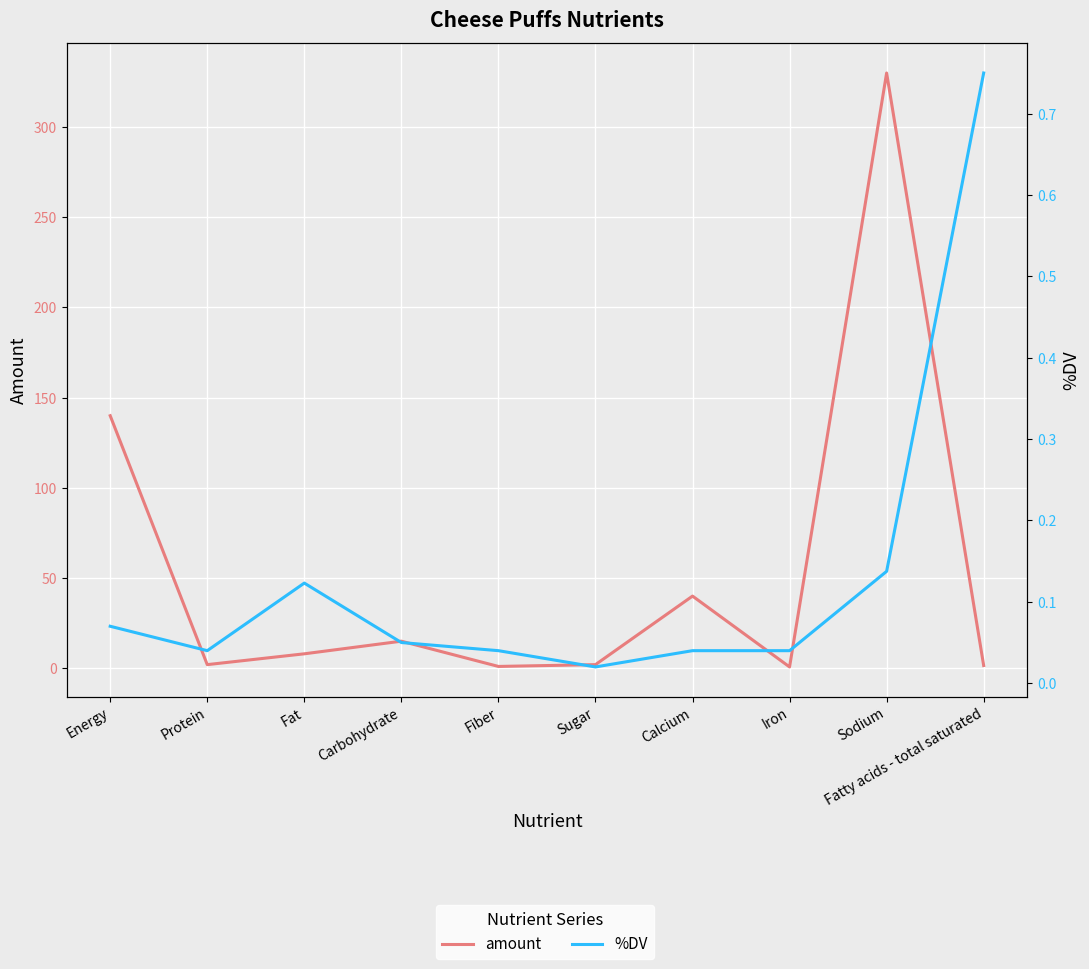

Where is amount nearest to the value 165?

Energy